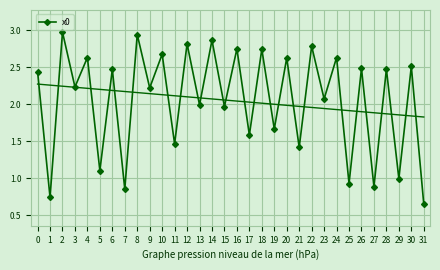

How many points are lower than both their immediate neighbors (excluding endpoints)?

15